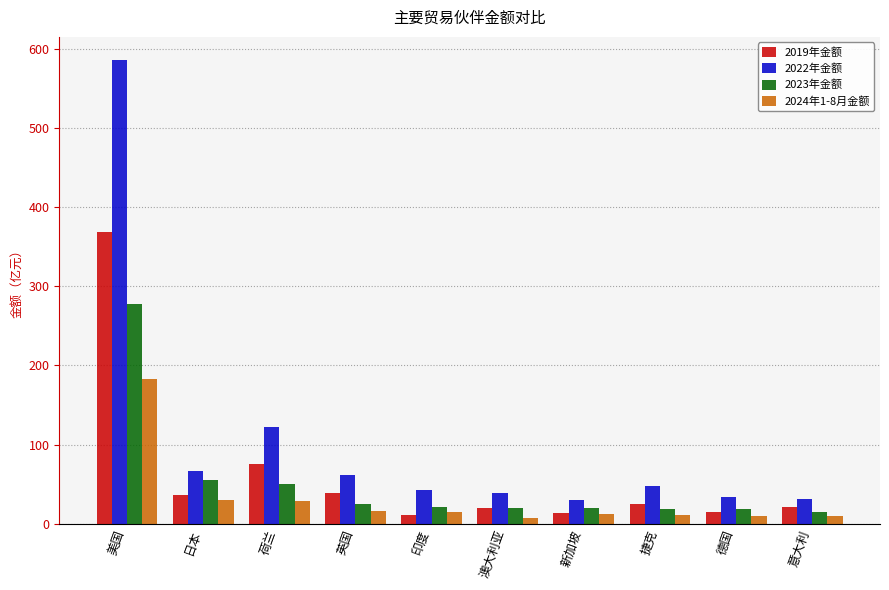

Where does the 2022年金额 series first go above 48?

美国